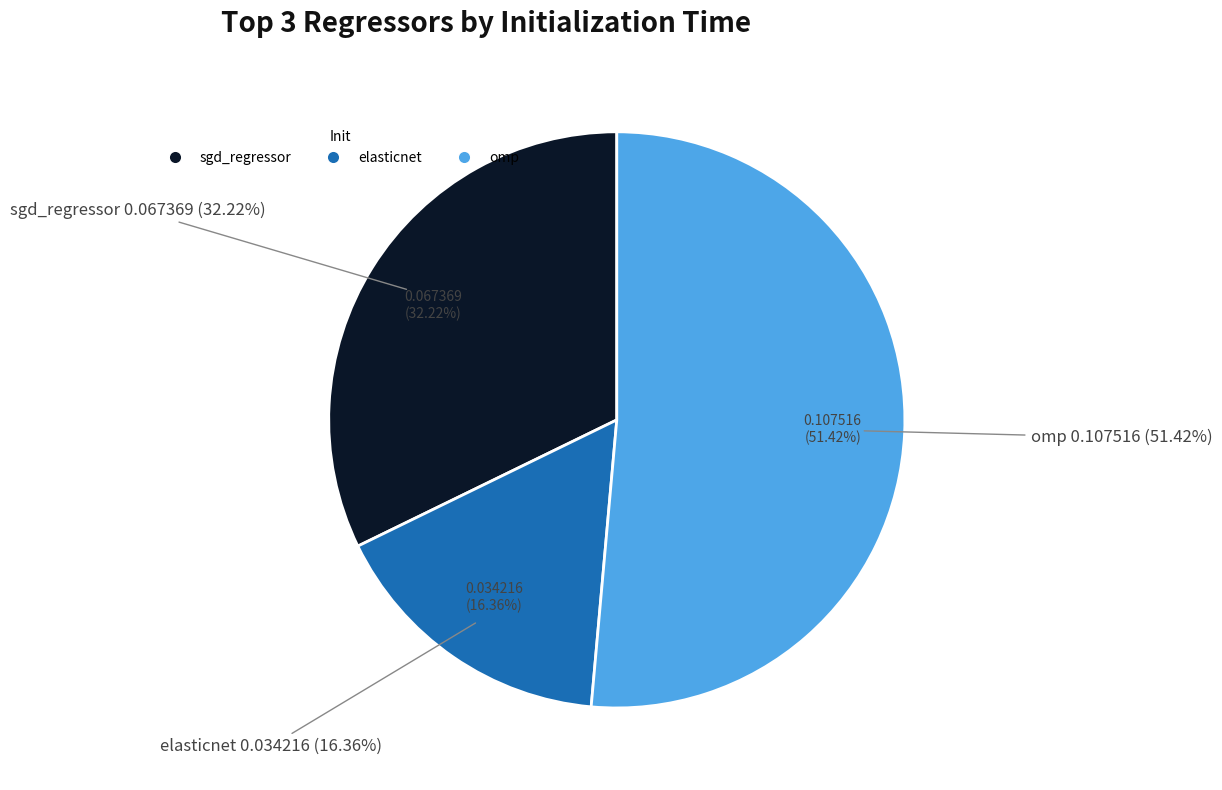

To the nearest percent, what is the difference between the sgd_regressor and elasticnet slice percentages?

16%